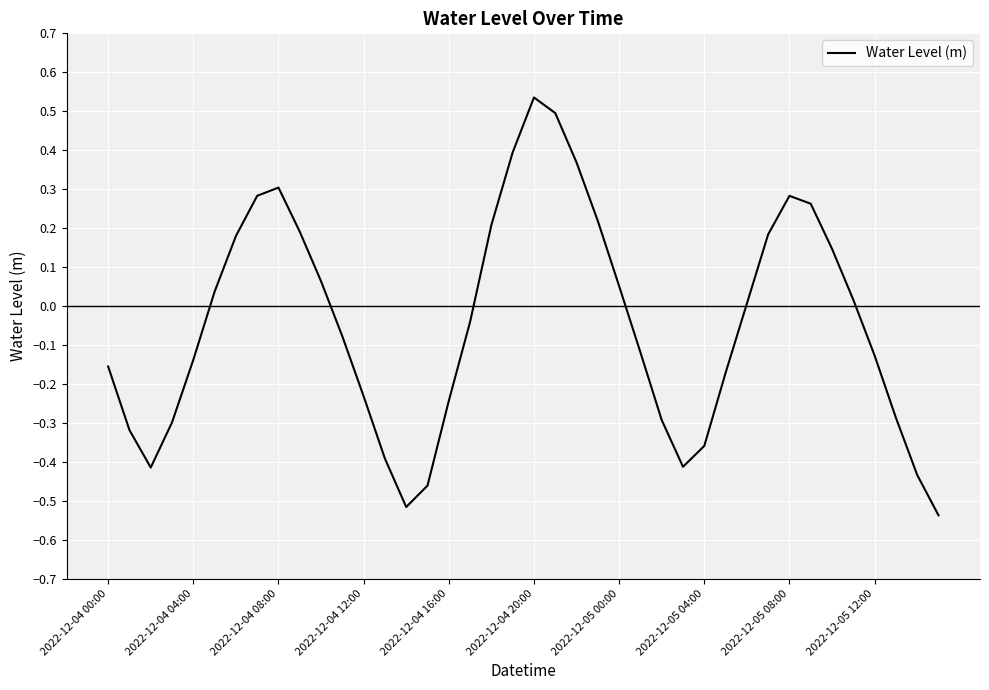

Which label corresponds to the largest value in the chart?

2022-12-04 20:00